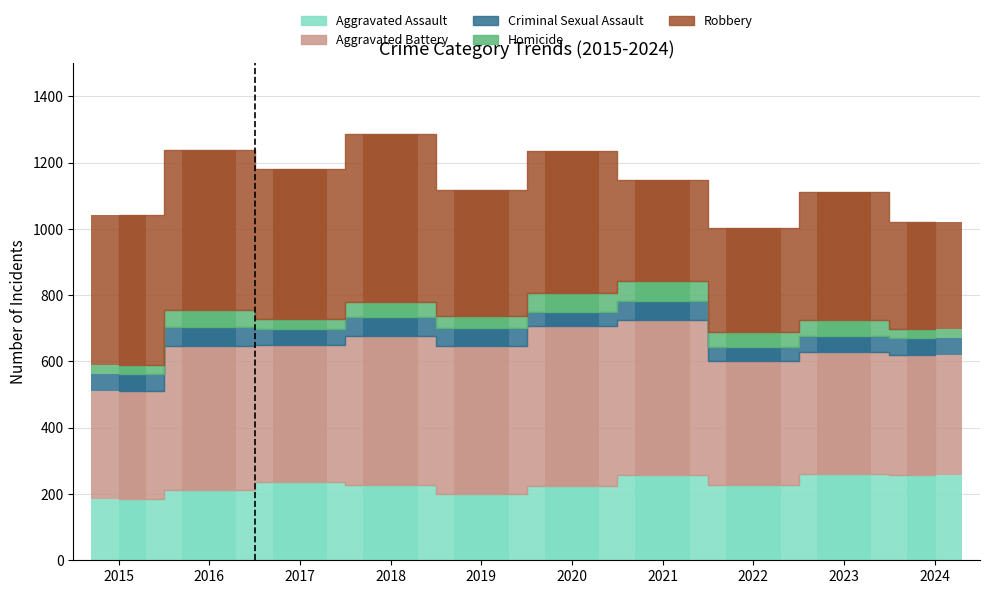

What is the total value across all series at 2016?

1239